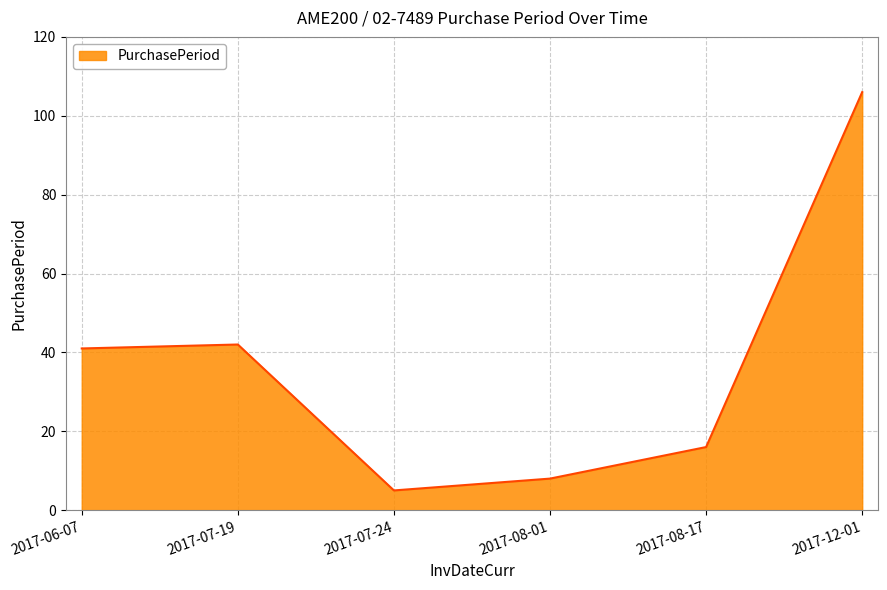

True or false: the data has more than 2 interior local peaks.

False